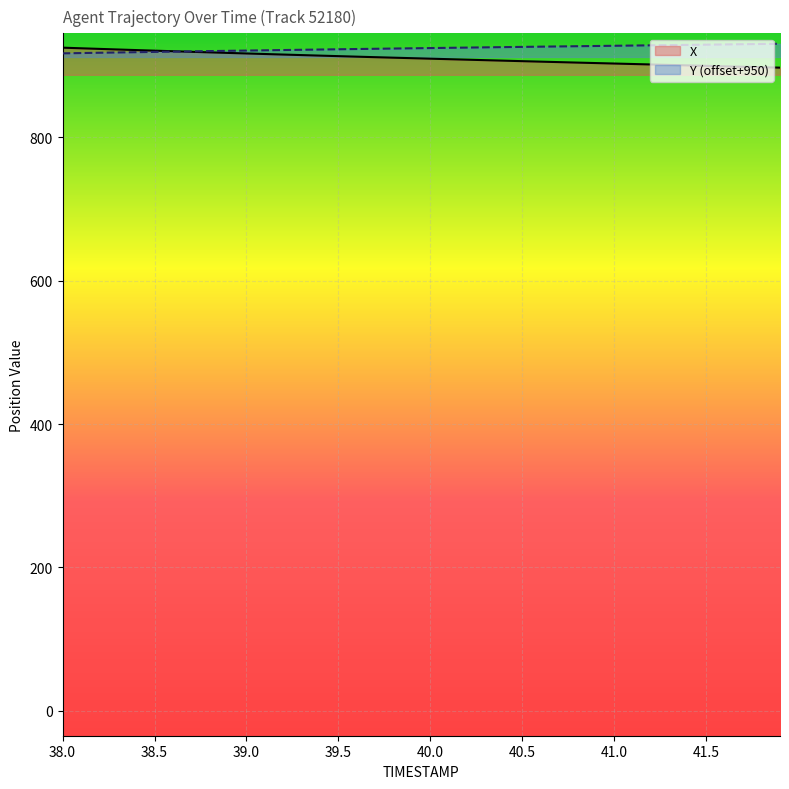

What is the difference between the second highest and minimum values in the X series?

27.0